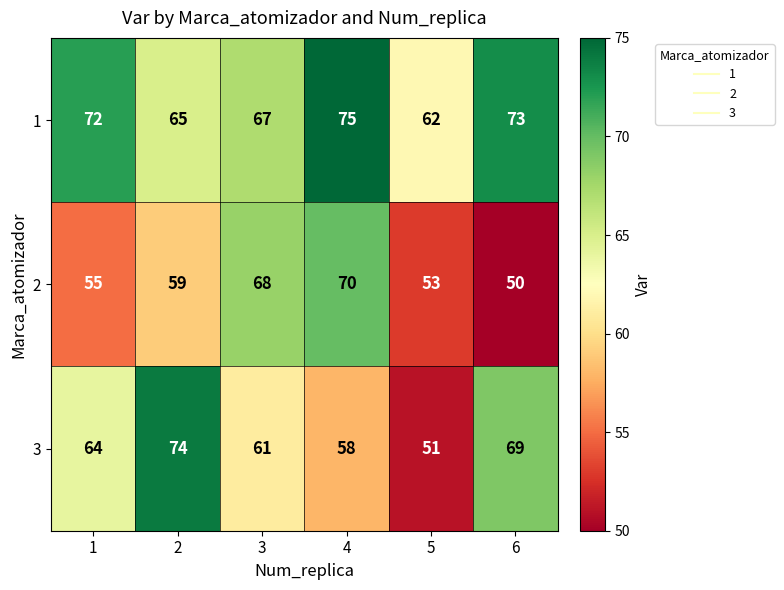

Read the 1 value at 6.

73